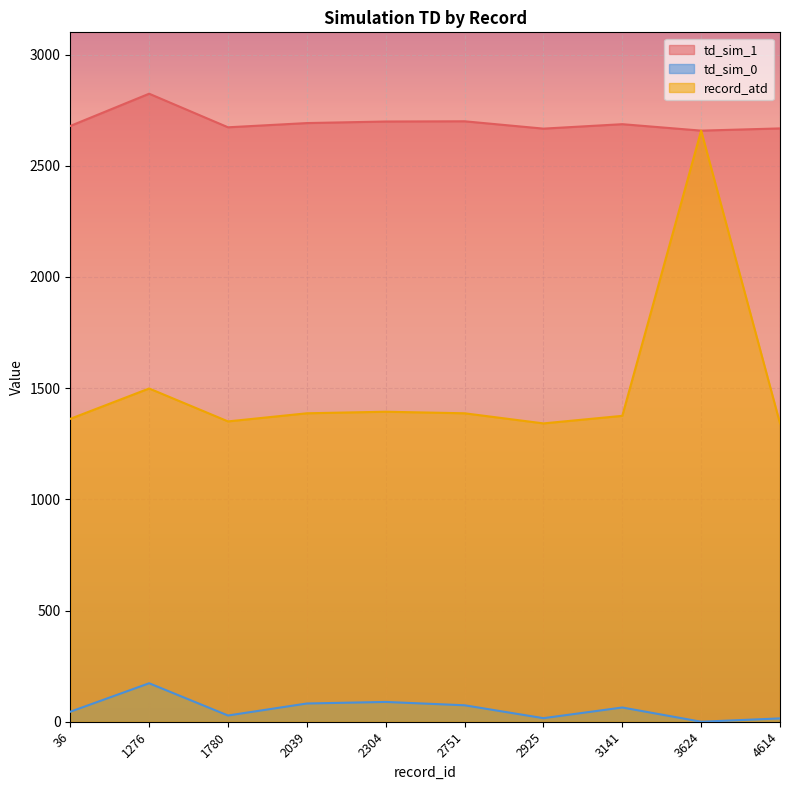

What value does the td_sim_0 series have at 2751?

74.0